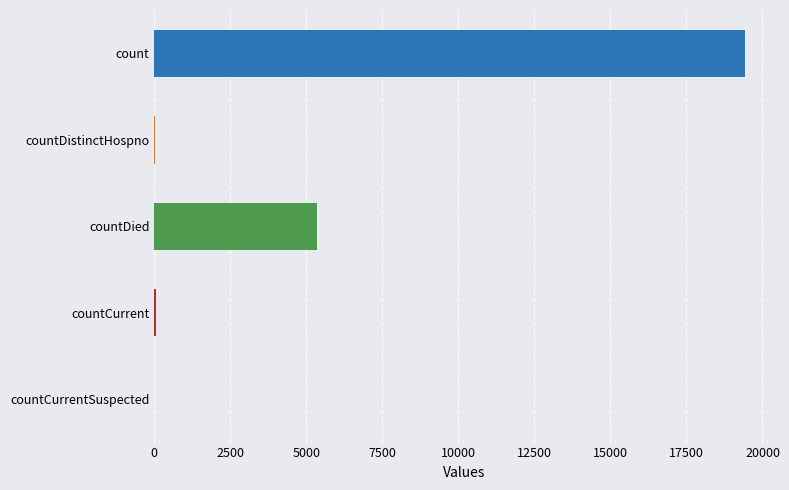

Count the number of categories in the chart.

5